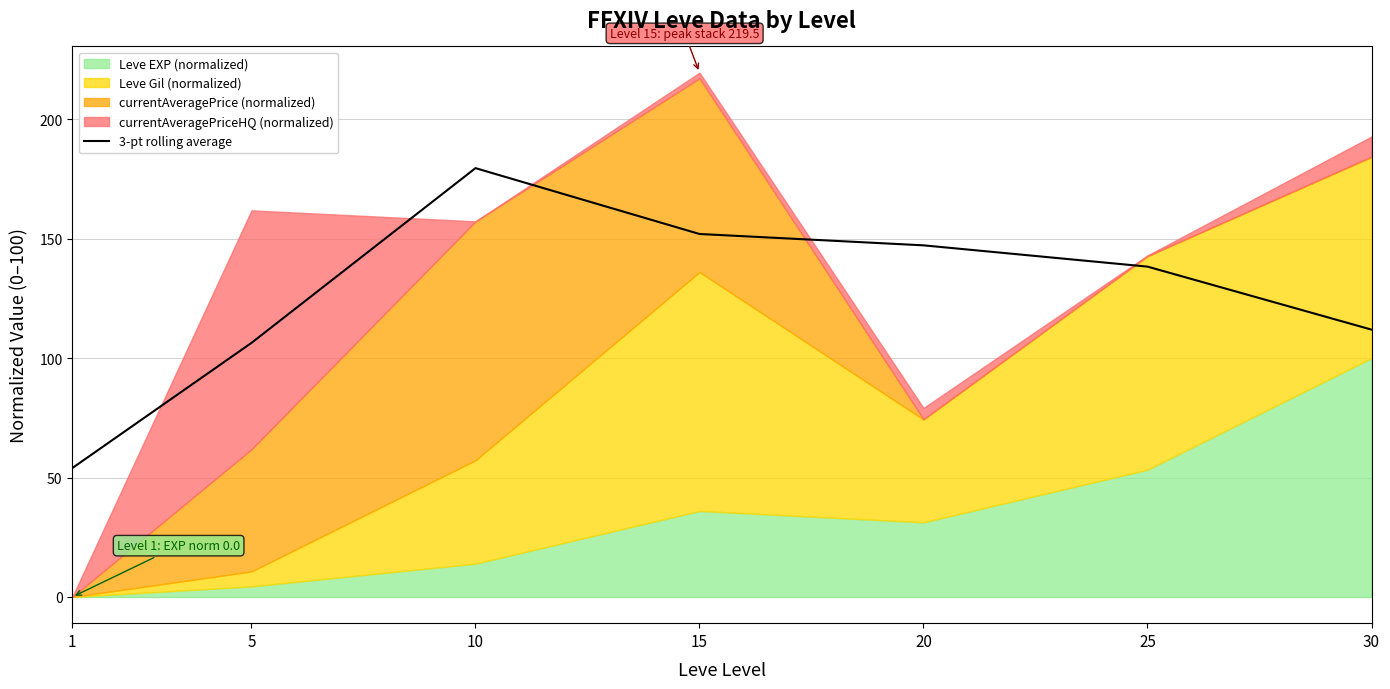

What is the approximate value at 10?

179.5